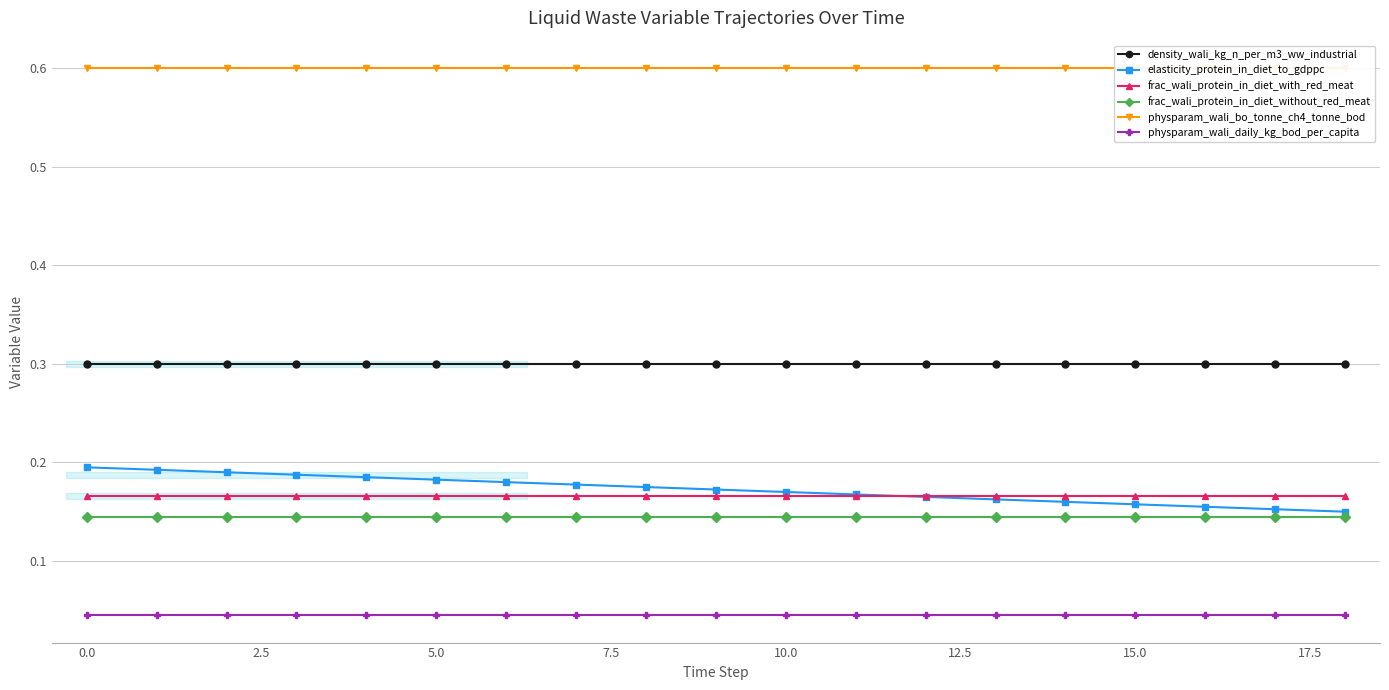

What are all the series names shown in the legend?

density_wali_kg_n_per_m3_ww_industrial, elasticity_protein_in_diet_to_gdppc, frac_wali_protein_in_diet_with_red_meat, frac_wali_protein_in_diet_without_red_meat, physparam_wali_bo_tonne_ch4_tonne_bod, physparam_wali_daily_kg_bod_per_capita